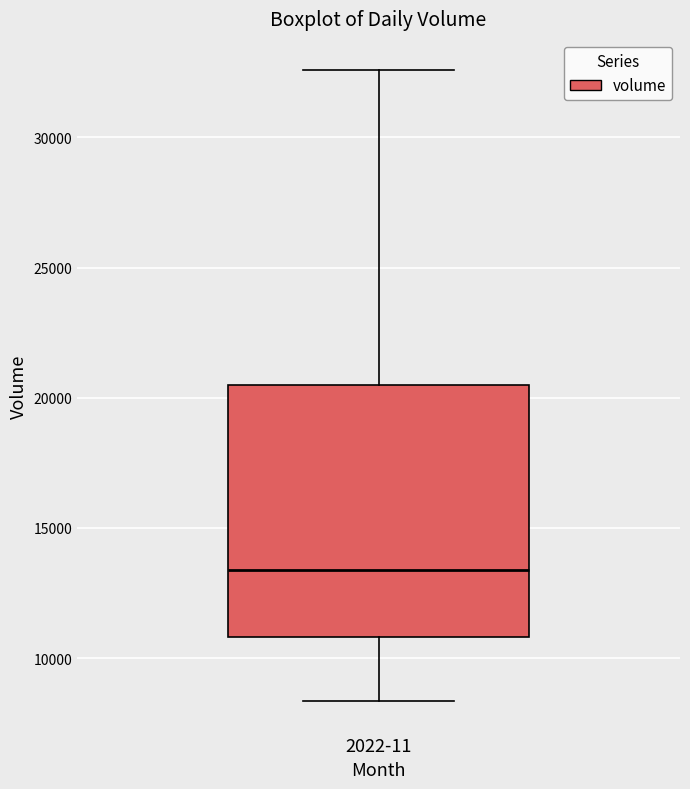

Transcribe this box plot: give where the median line is, the range the box spans, and where the two whiskers end, as read against the y-axis. The values are not printed on the chart, so give them approximately, as read against the axis.

median 13500, box 11000 to 20500, whiskers 8500 to 32500